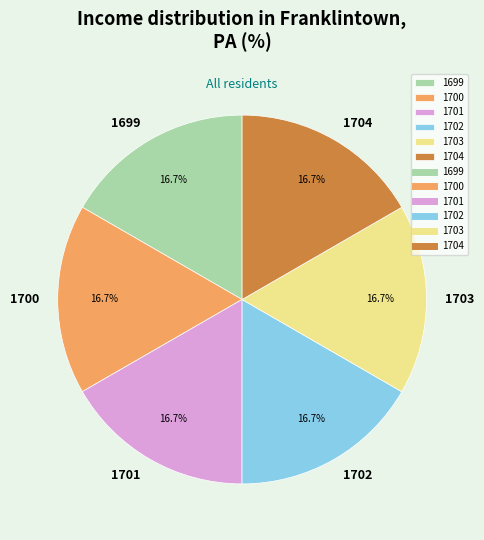

How much of the chart is everything except 1700?

83.3%